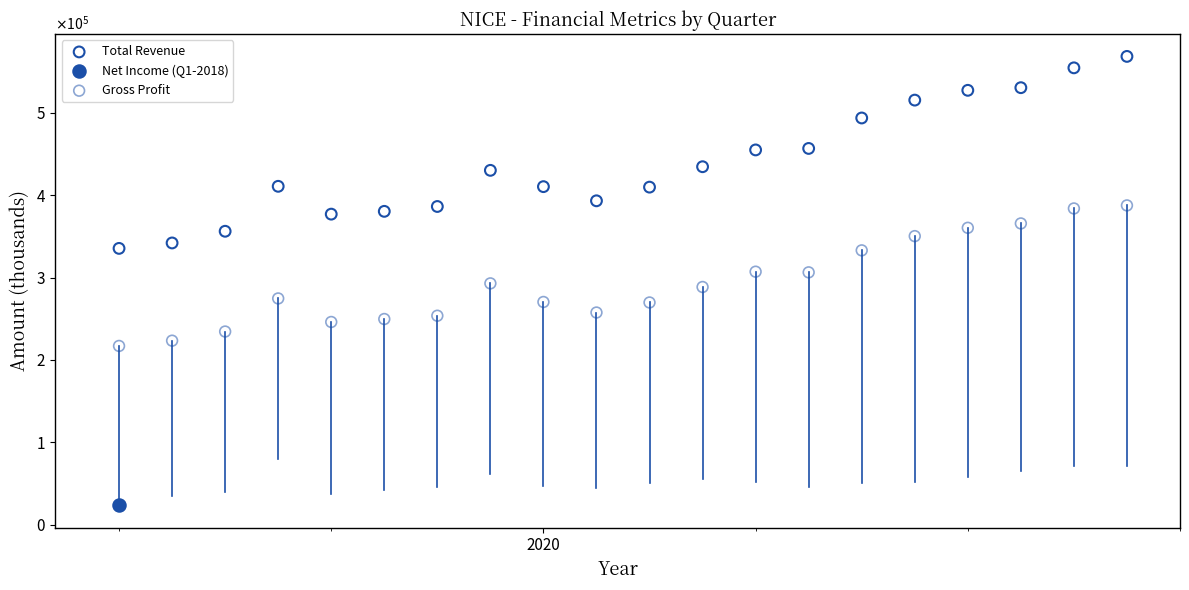

What are all the series names shown in the legend?

Total Revenue, Net Income (Q1-2018), Gross Profit